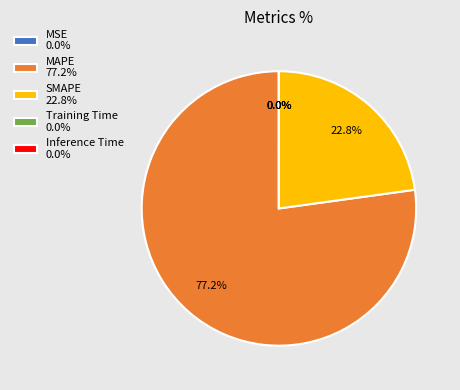

Does any single category account for the majority?

Yes